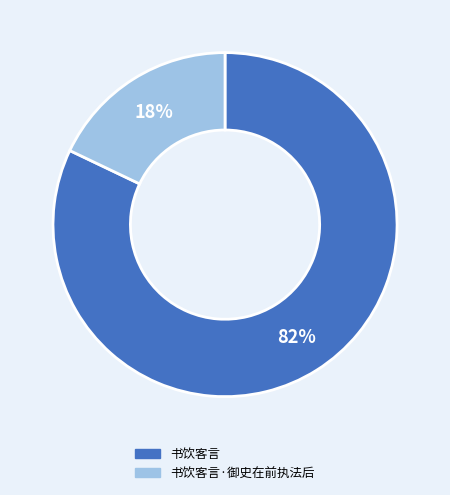

Is 书饮客言·御史在前执法后 the majority of the pie?

No